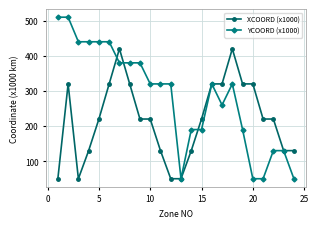

List the series in order of their overall mean, lowest first.

XCOORD (x1000), YCOORD (x1000)